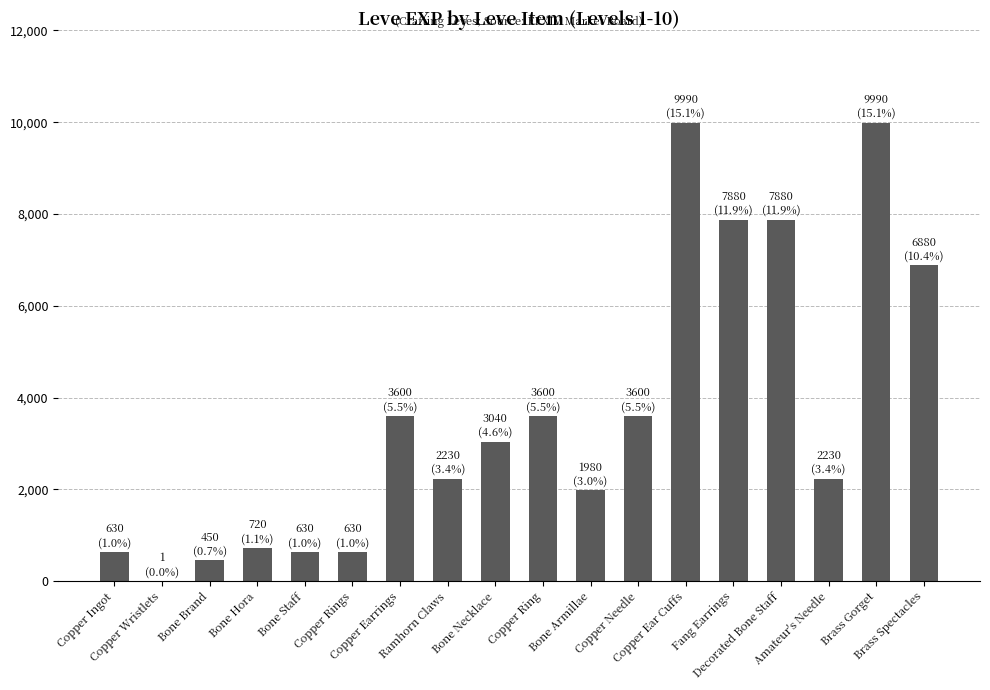

What is the difference between the values at Bone Necklace and Brass Spectacles?

3840